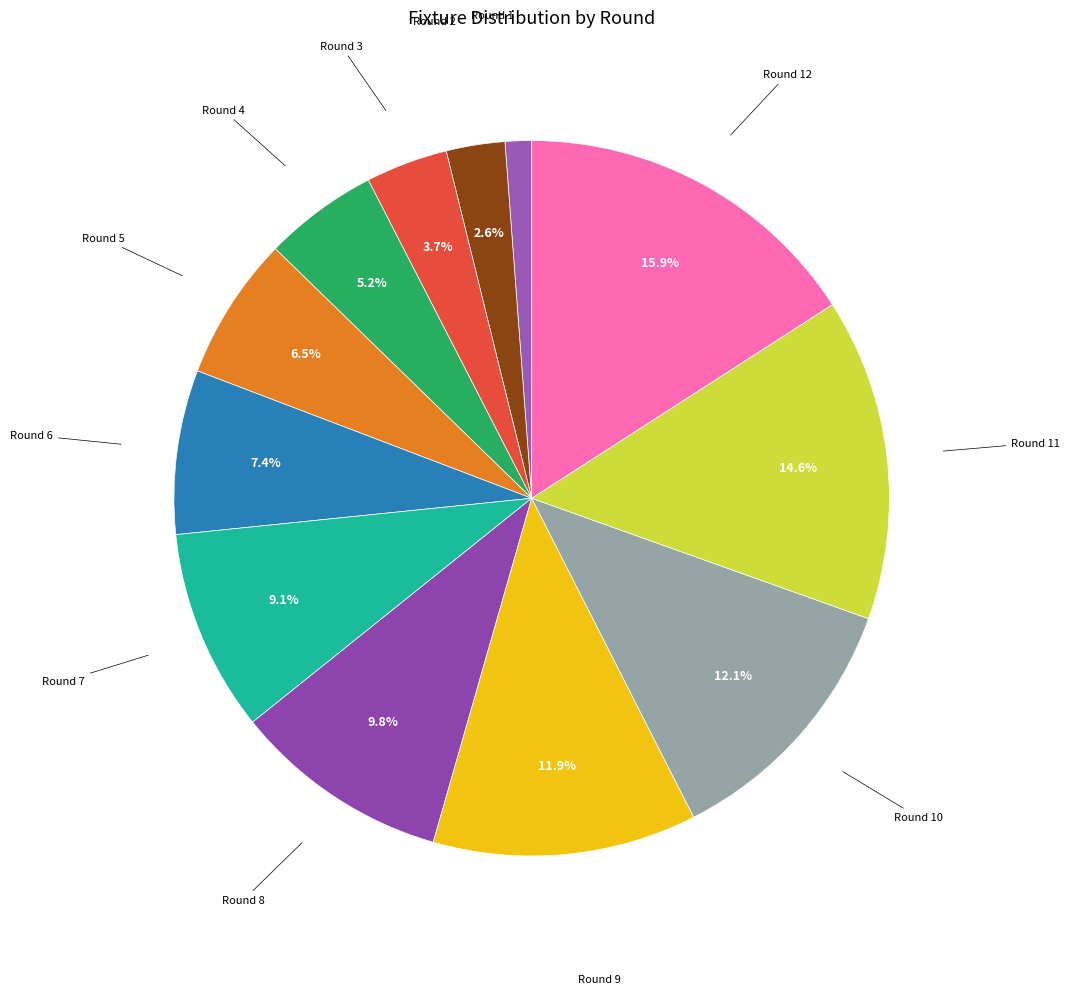

Does Round 2 represent more than half of the total?

No